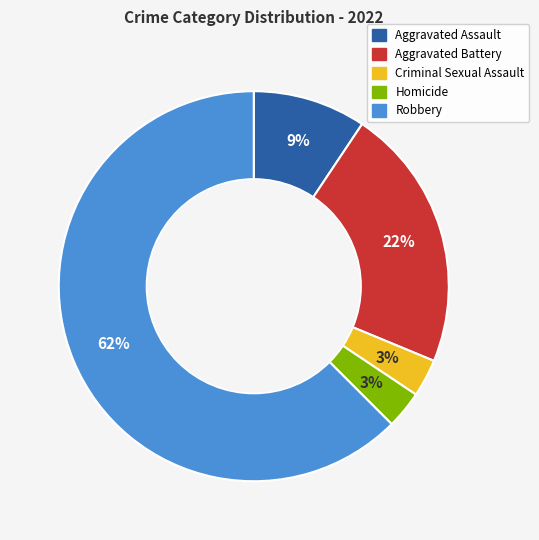

What percentage is the Aggravated Assault slice, to the nearest percent?

9%